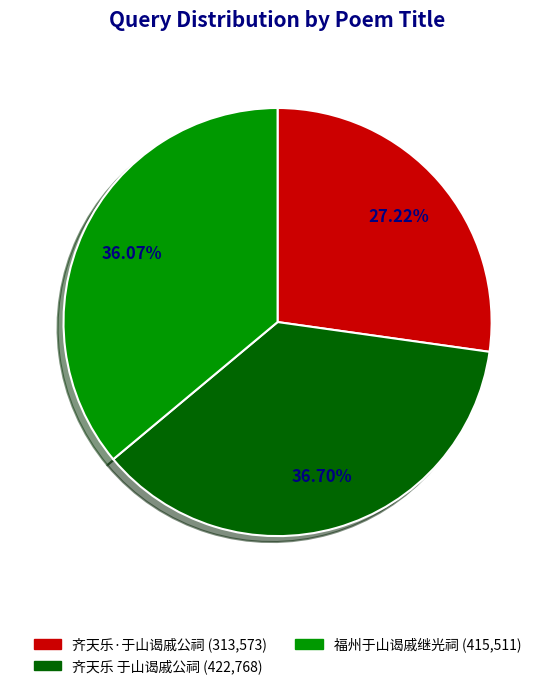

What percentage is the 齐天乐·于山谒戚公祠 slice, to the nearest percent?

27%